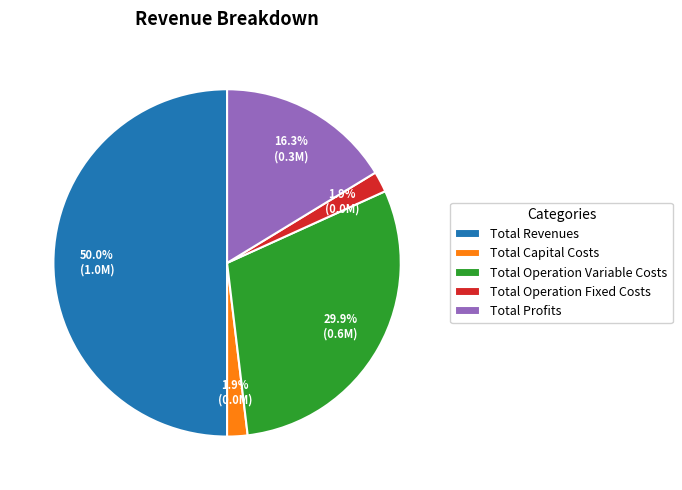

Between Total Operation Variable Costs and Total Operation Fixed Costs, which is larger?

Total Operation Variable Costs